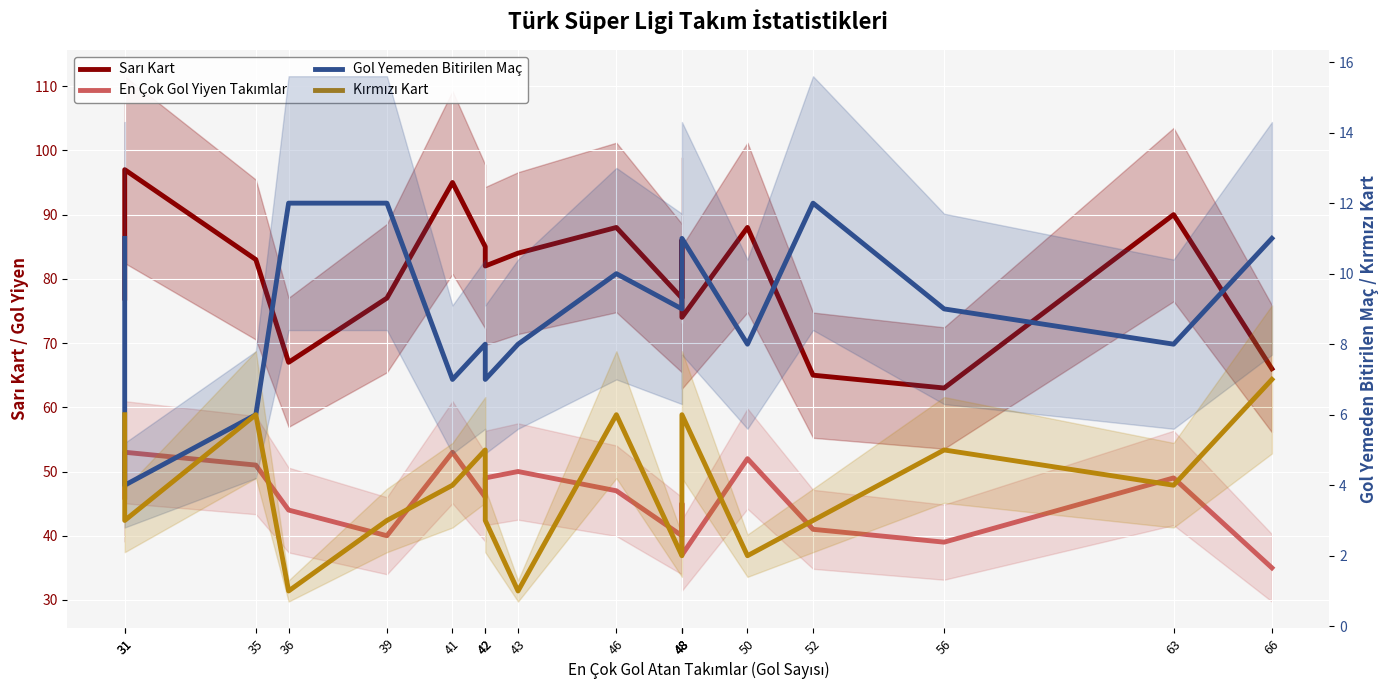

The value of Sarı Kart at 31 is 77. True or false?

True